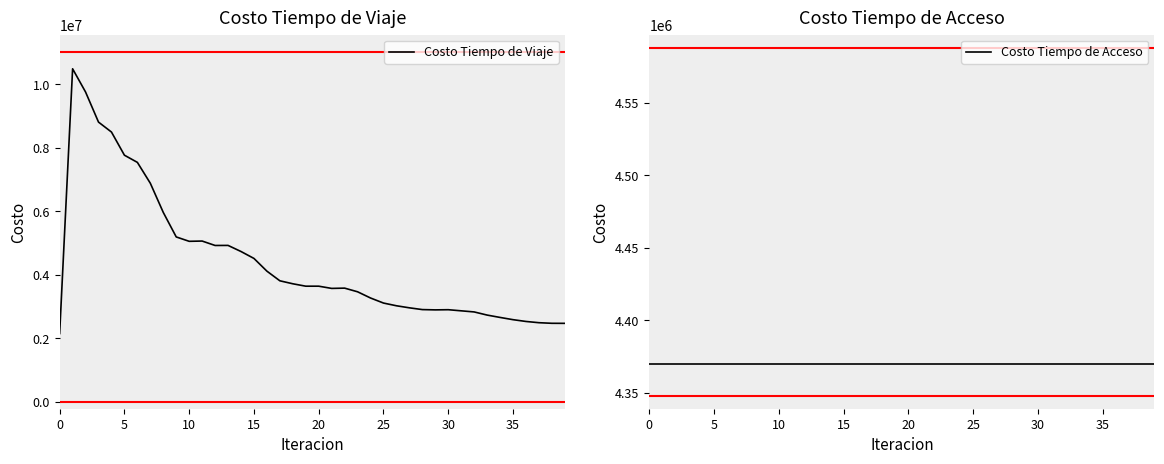

Which series ends up on top after the final intersection of Costo Tiempo de Acceso and Costo Tiempo de Viaje?

Costo Tiempo de Acceso